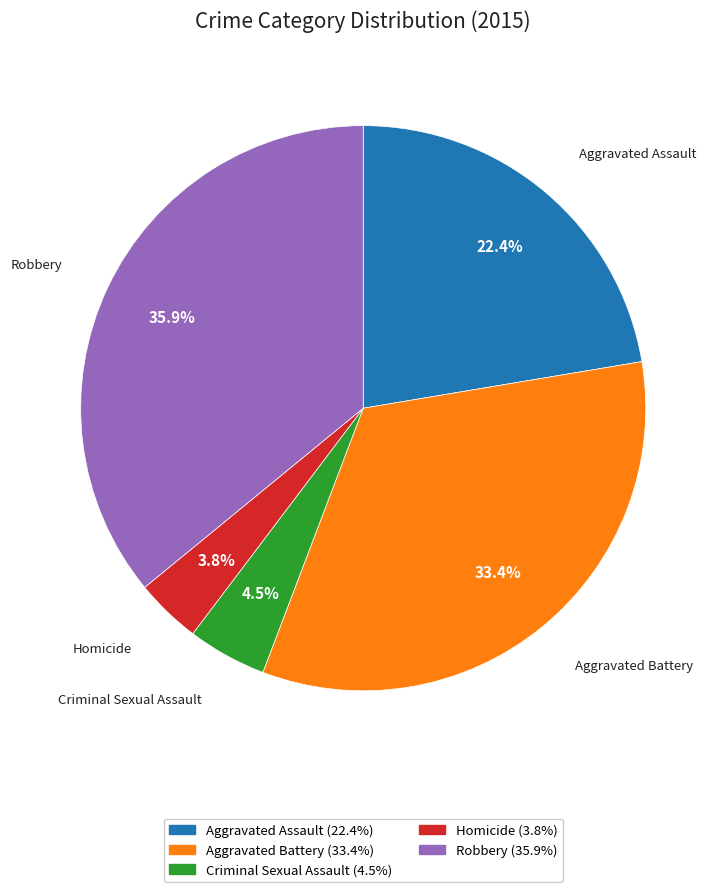

What is the largest slice in the pie chart?

Robbery